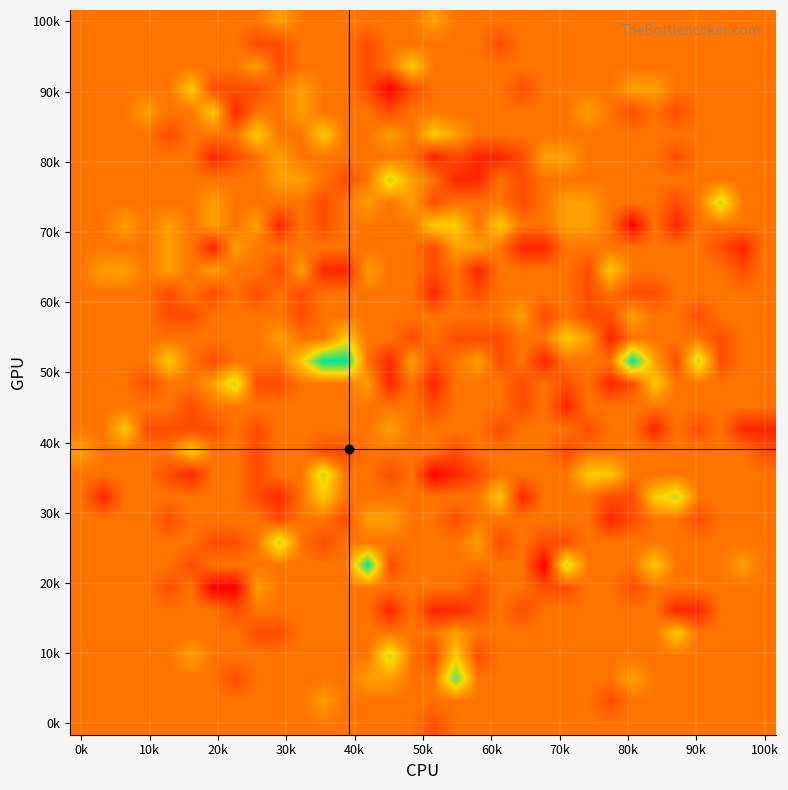

At which category is the sum across all series the highest?

11